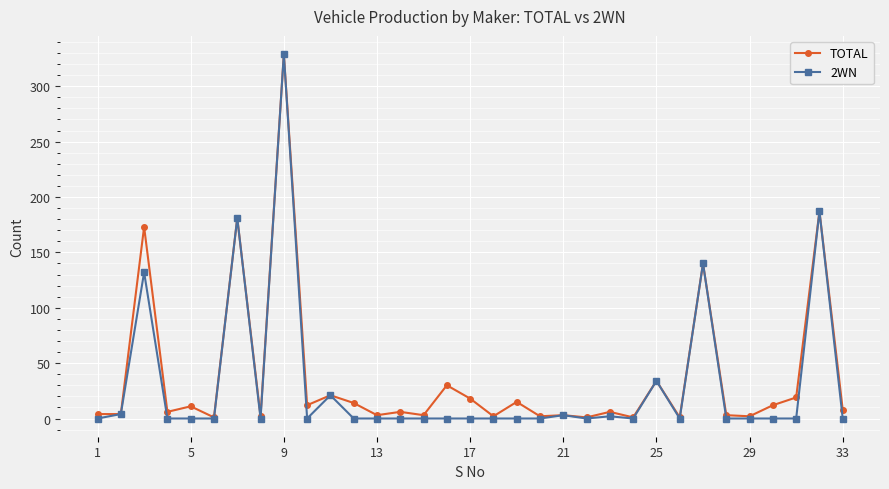

True or false: 2WN has more than 0 points higher than both neighbors.

True